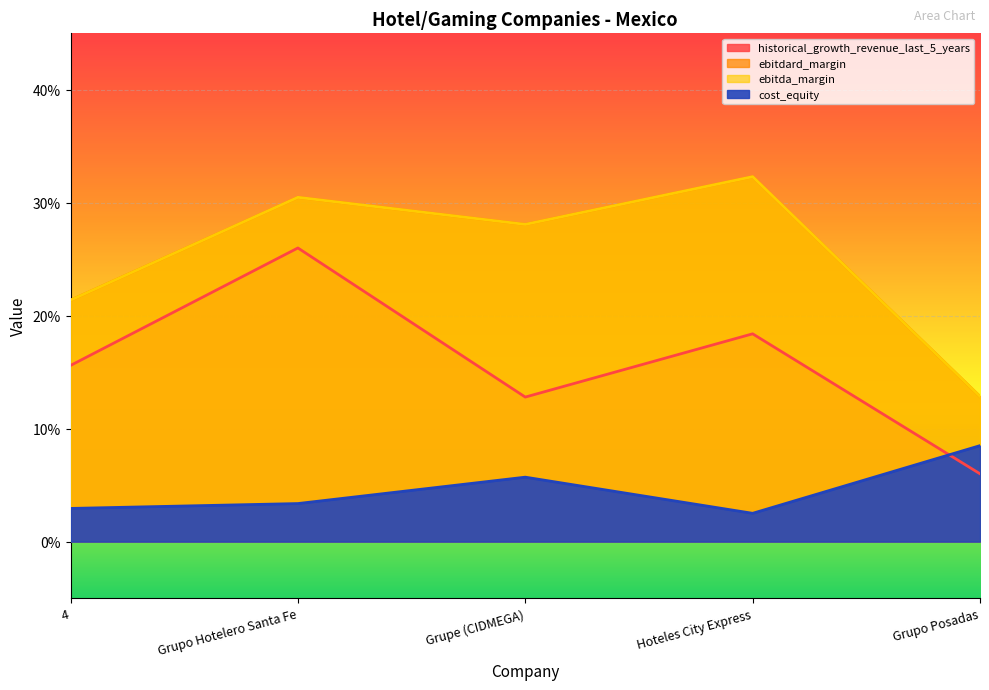

What is the difference between the ebitda_margin values at Grupo Hotelero Santa Fe and Grupo Posadas?

0.2